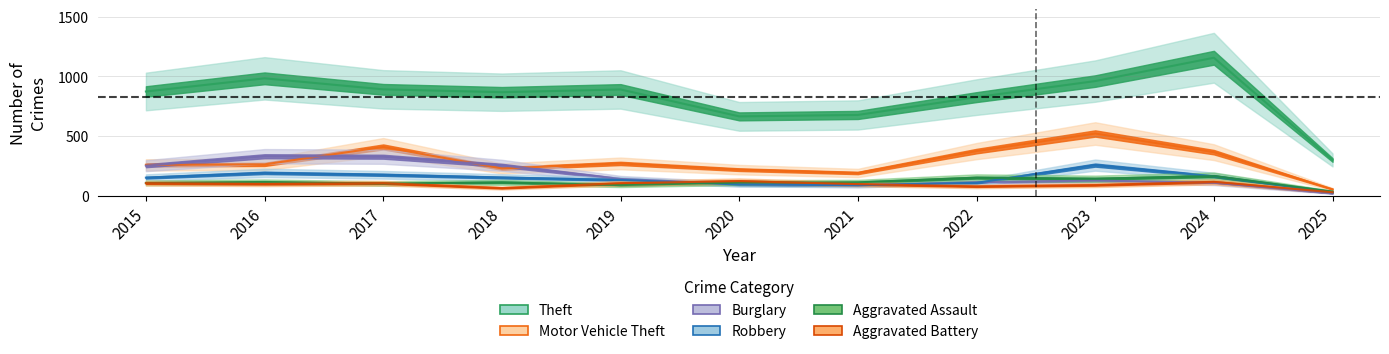

List the labels in order of Aggravated Assault value, largest first.

2024, 2022, 2023, 2016, 2018, 2021, 2020, 2015, 2017, 2019, 2025